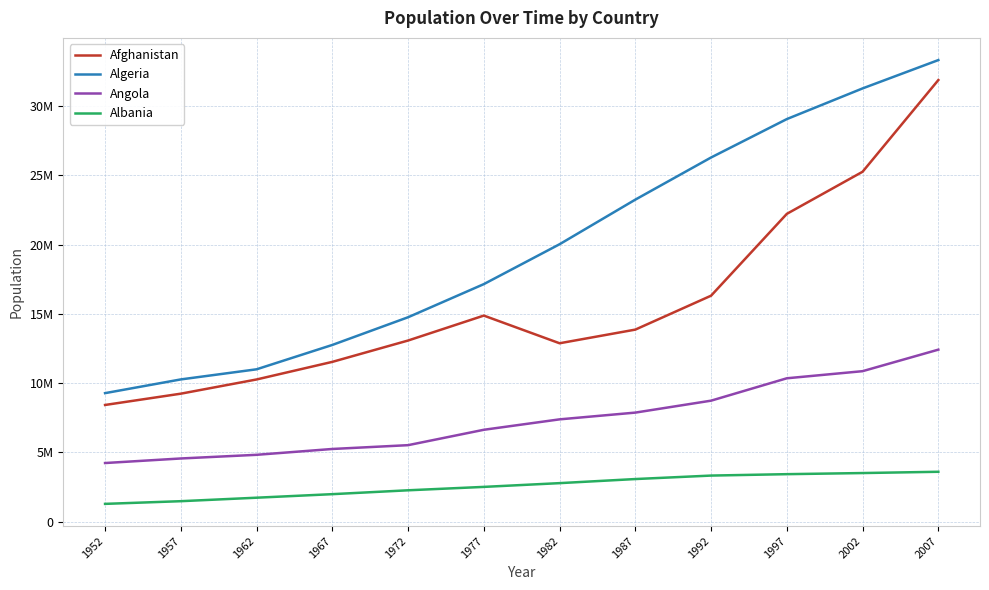

Is this an area chart (filled region under the line)?

No